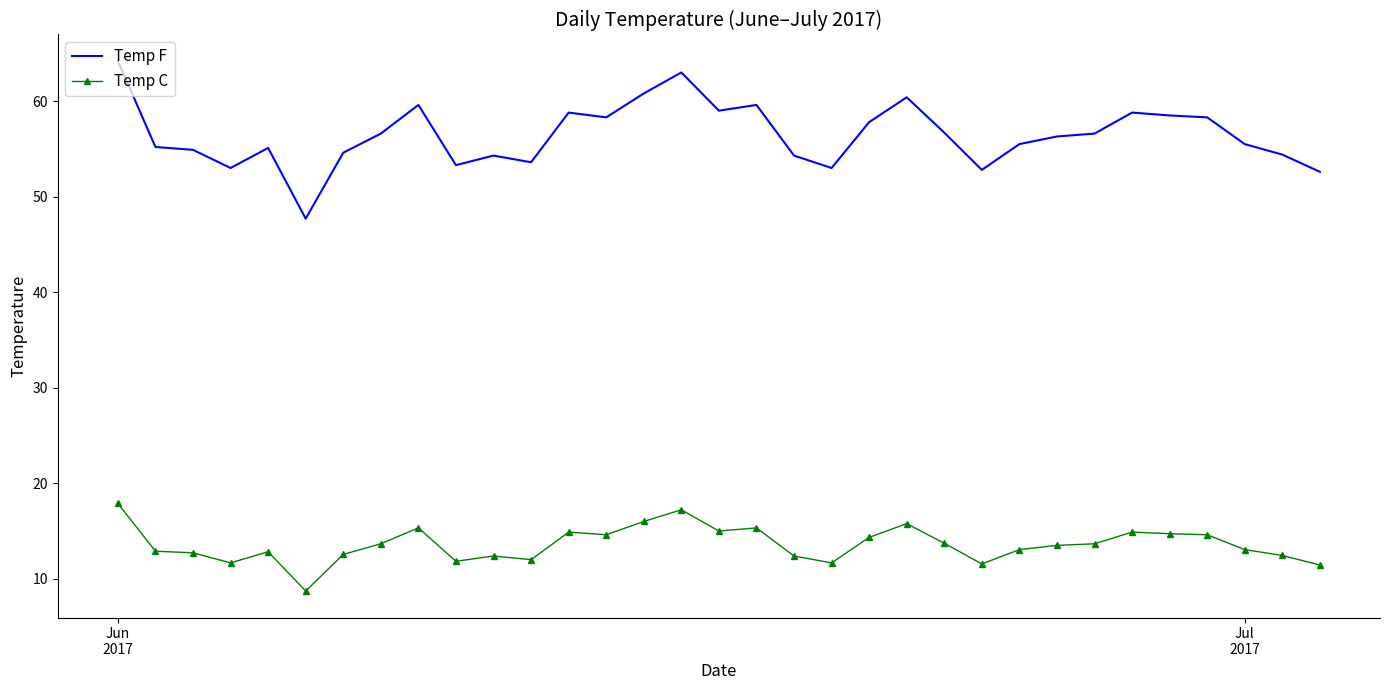

What is the minimum value shown in the chart?

8.7